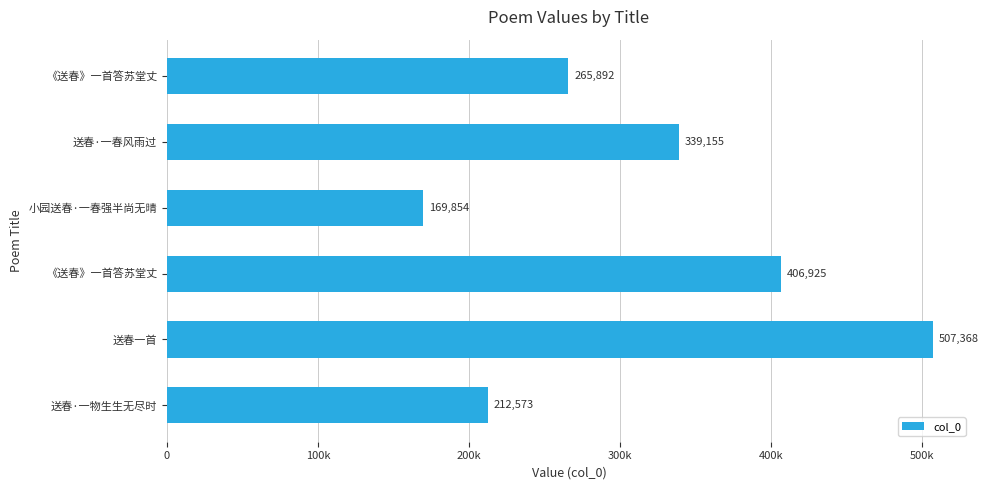

Are the bars horizontal?

Yes